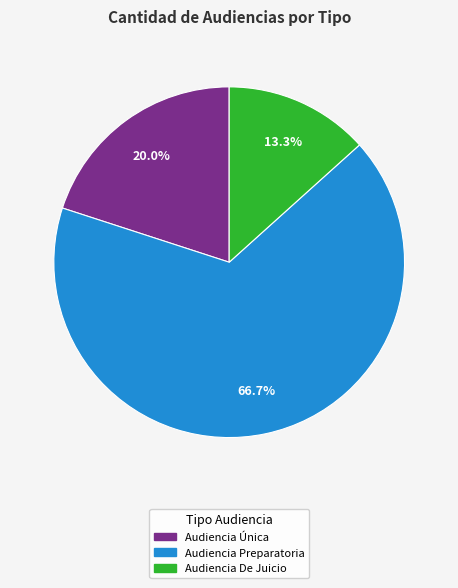

True or false: Audiencia Única accounts for 20% of the total.

True